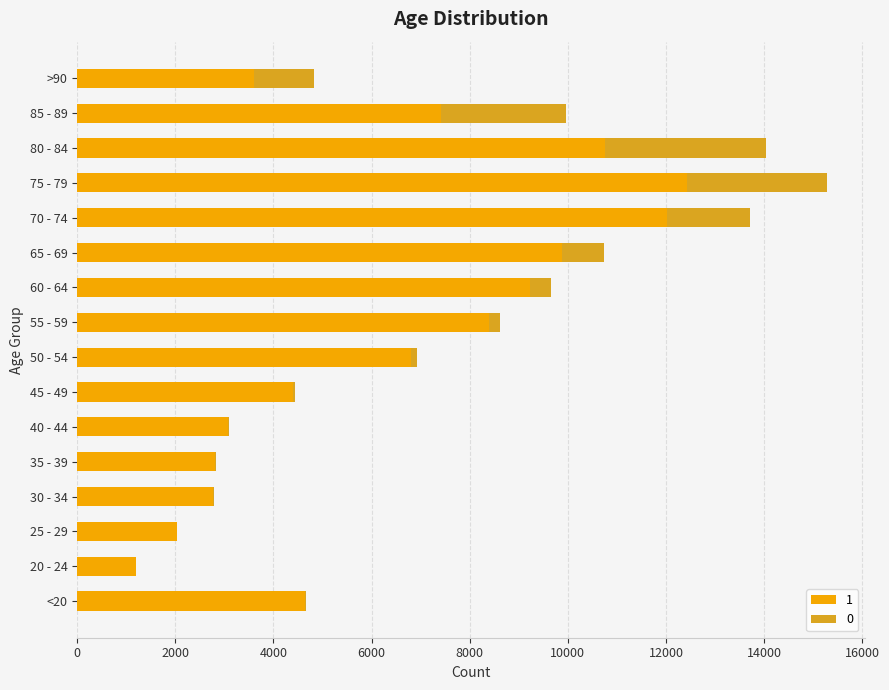

Which category has the highest value in the 1 series?

75 - 79